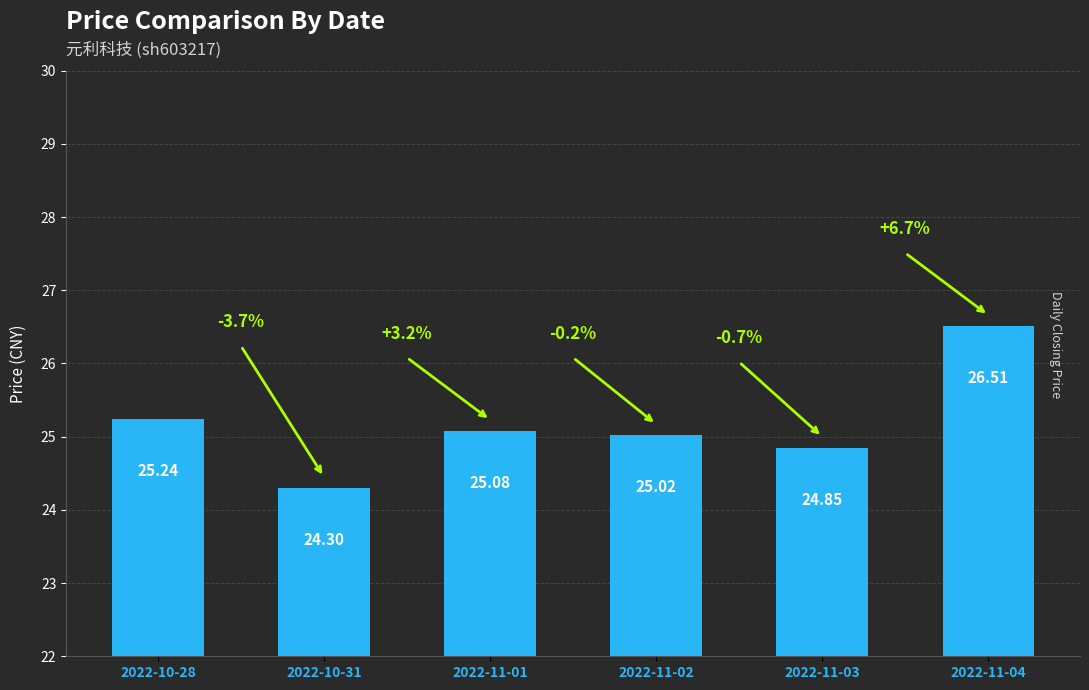

Read the value at 2022-11-04.

26.5